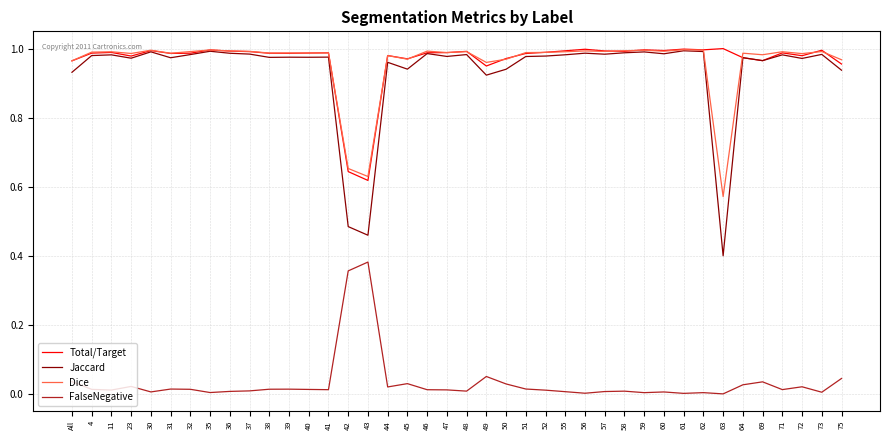

Which series has the widest spread of values?

Jaccard